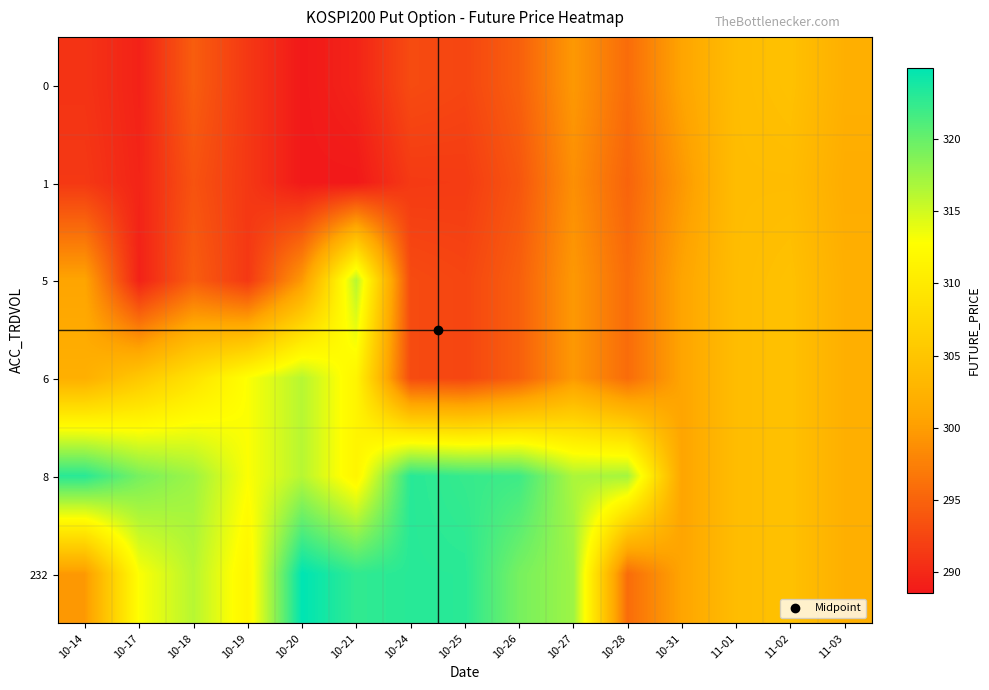

Which has a higher value, 10-26 or 10-18?

10-26